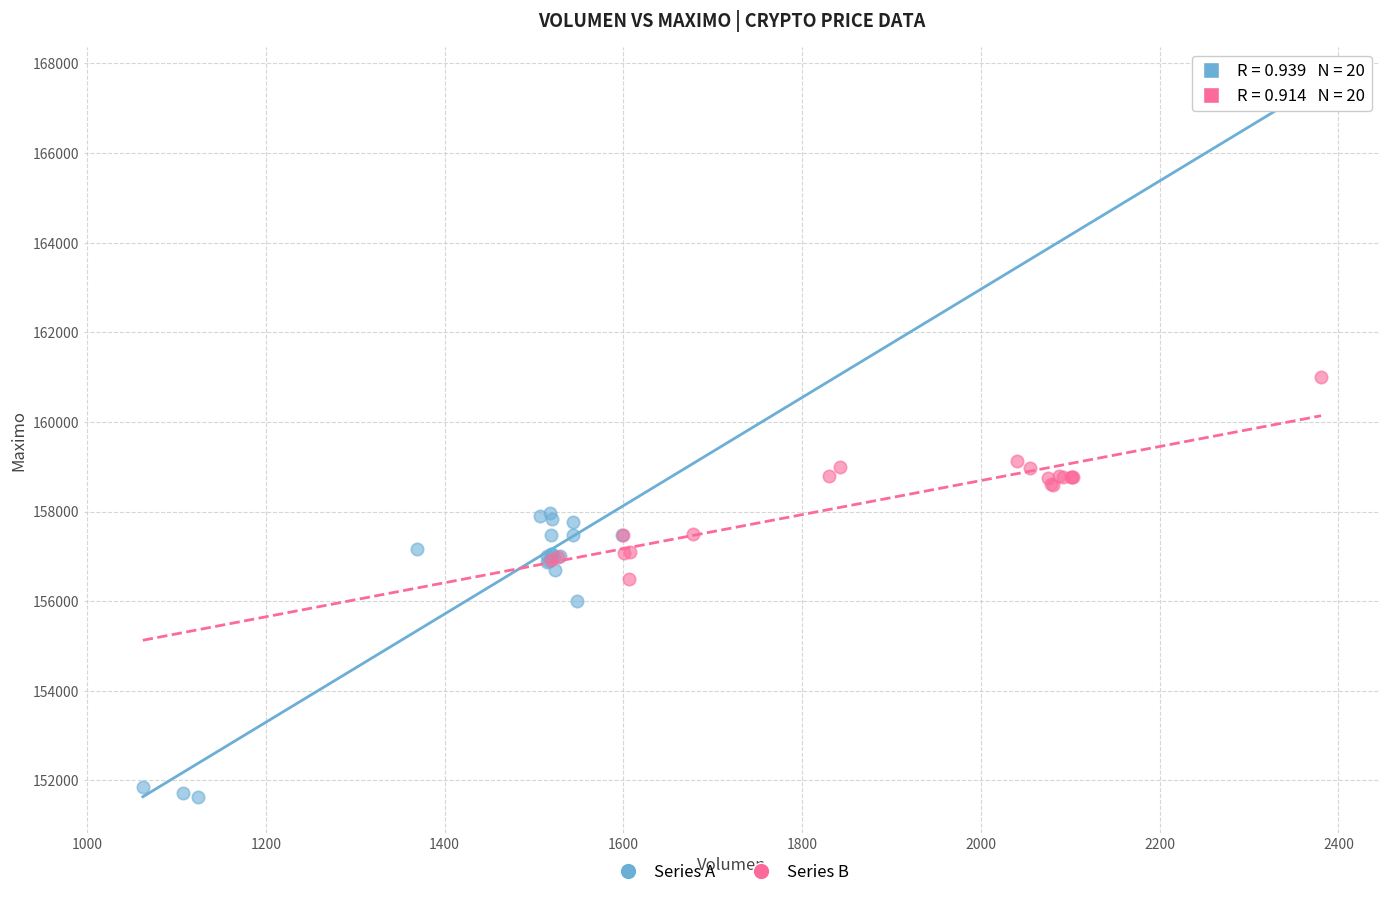

Which series reaches the maximum Y coordinate?

Series B